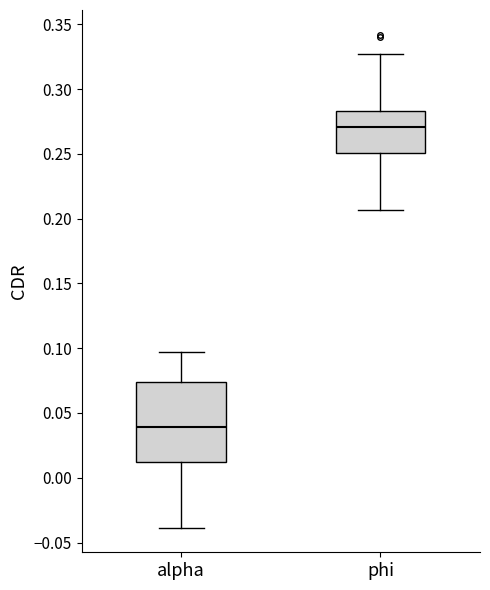

Reading left to right, transcribe this box plot: for each box, give where its median line is, the range the box spans, and where its two whiskers end, as read against the y-axis. The values are not printed on the chart, so give them approximately, as read against the axis.

alpha: median 0.040, box 0.010 to 0.075, whiskers -0.040 to 0.095
phi: median 0.270, box 0.250 to 0.285, whiskers 0.205 to 0.325